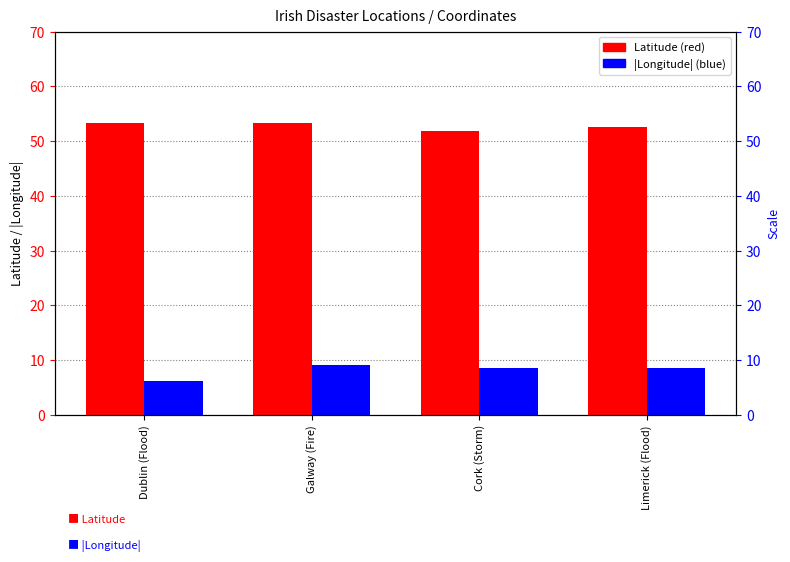

Reading left to right, extract all data points from this chart.

Latitude: 53.3	53.3	51.9	52.7
Longitude (abs): 6.3	9.1	8.5	8.6